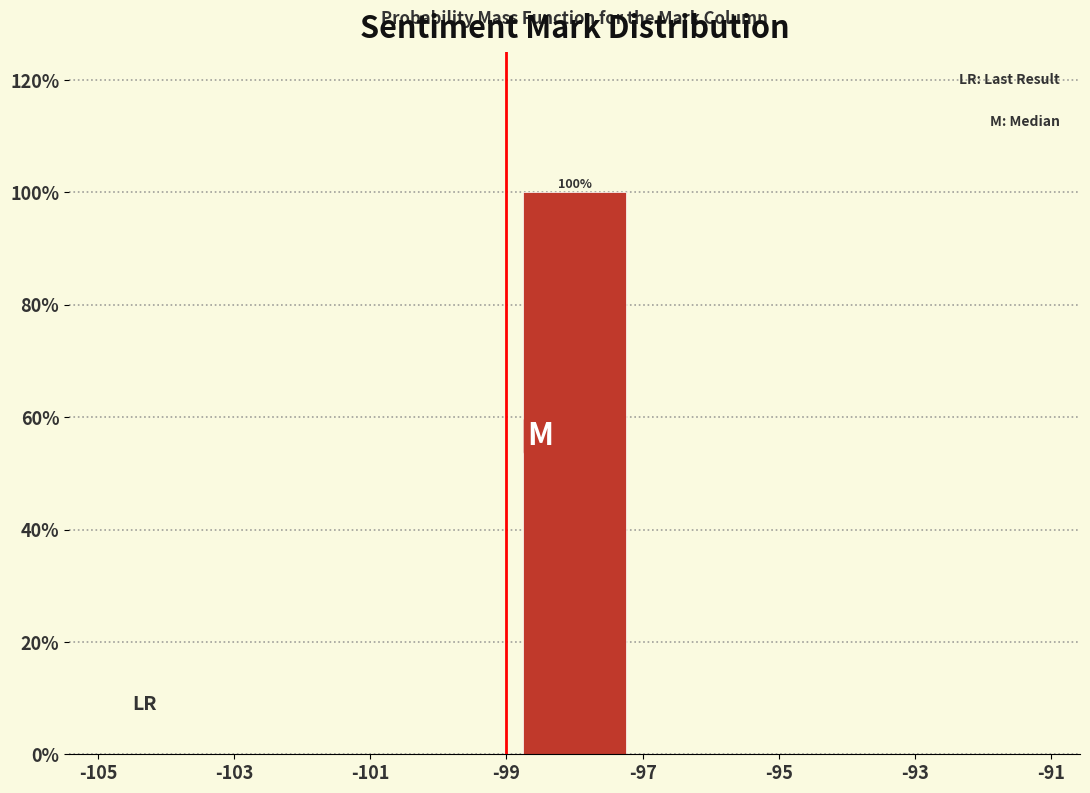

Over which range of the x-axis is the bar tallest?

-99 to -97